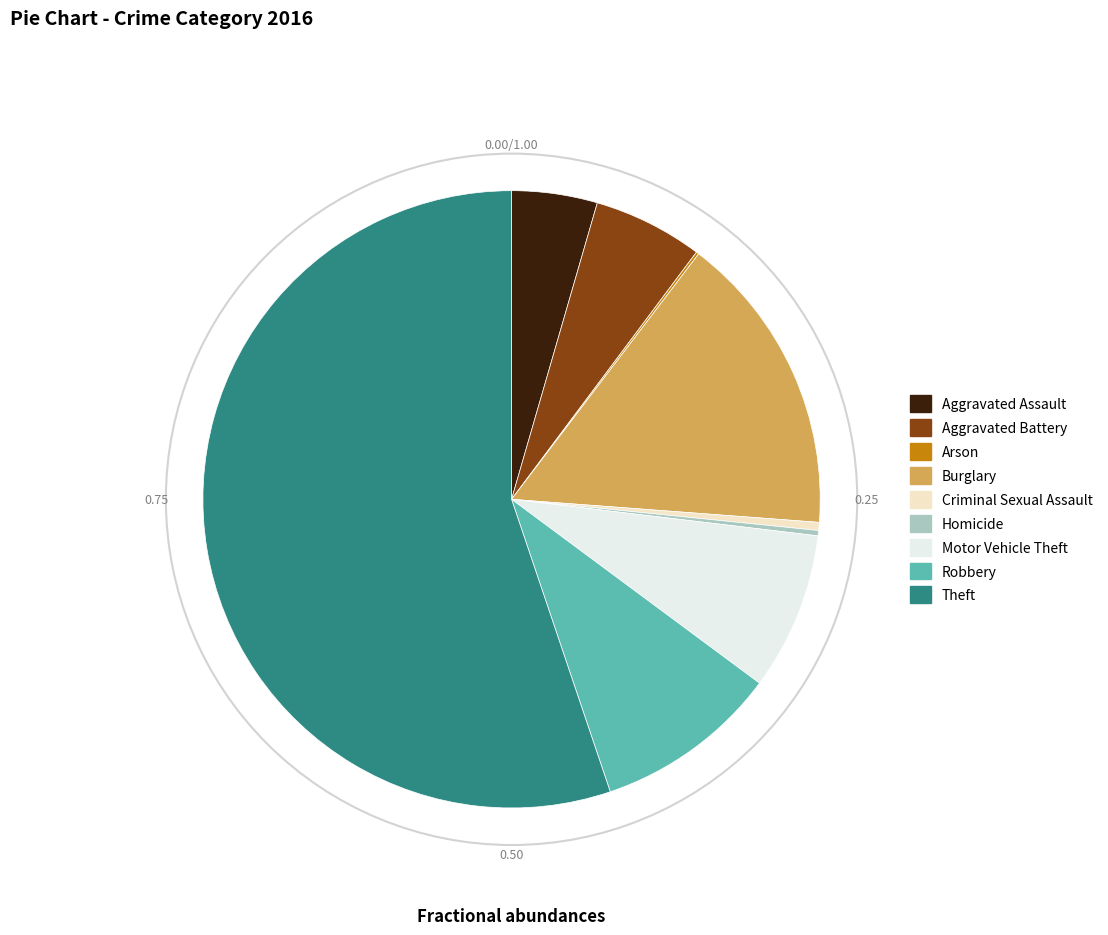

Does Criminal Sexual Assault represent more than half of the total?

No